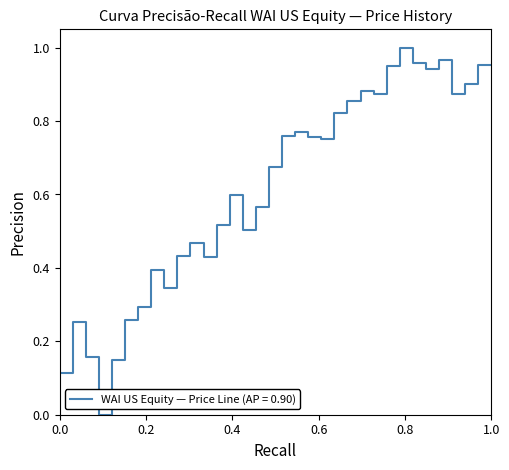

Reading left to right, what are all the values shown in this chart?

0.1	0.3	0.2	0.0	0.2	0.3	0.3	0.4	0.3	0.4	0.5	0.4	0.5	0.6	0.5	0.6	0.7	0.8	0.8	0.8	0.8	0.8	0.9	0.9	0.9	0.9	1.0	1.0	0.9	1.0	0.9	0.9	1.0	1.0